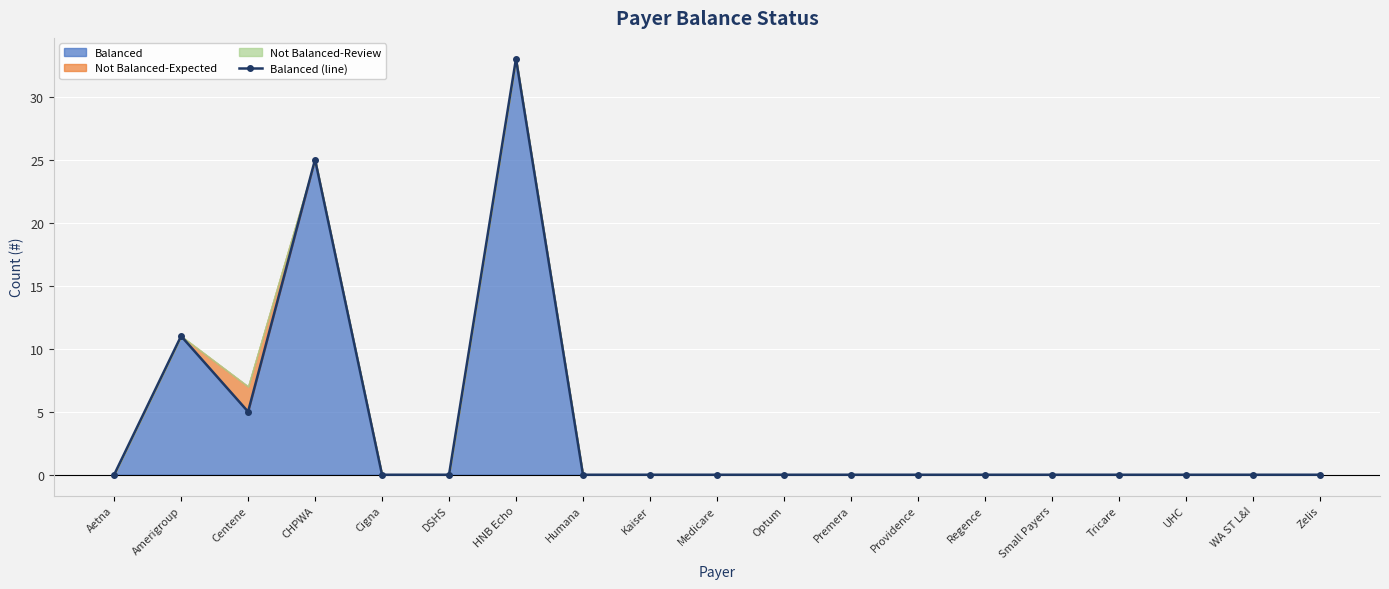

Reading left to right, transcribe all the data shown in this chart.

0	11	5	25	0	0	33	0	0	0	0	0	0	0	0	0	0	0	0